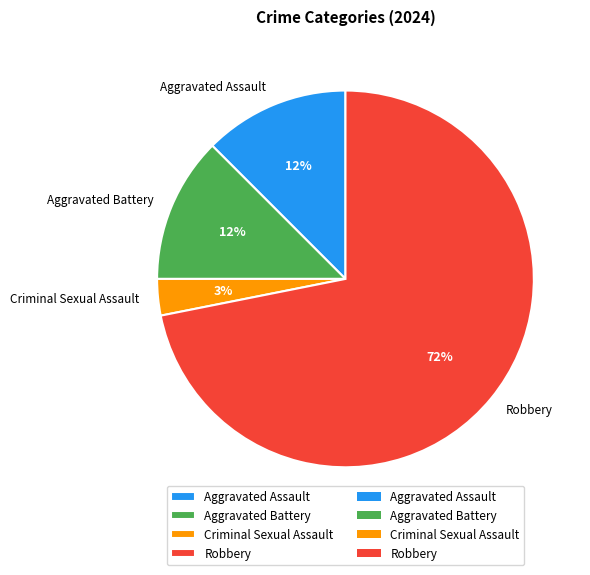

Is there a majority slice in this chart?

Yes